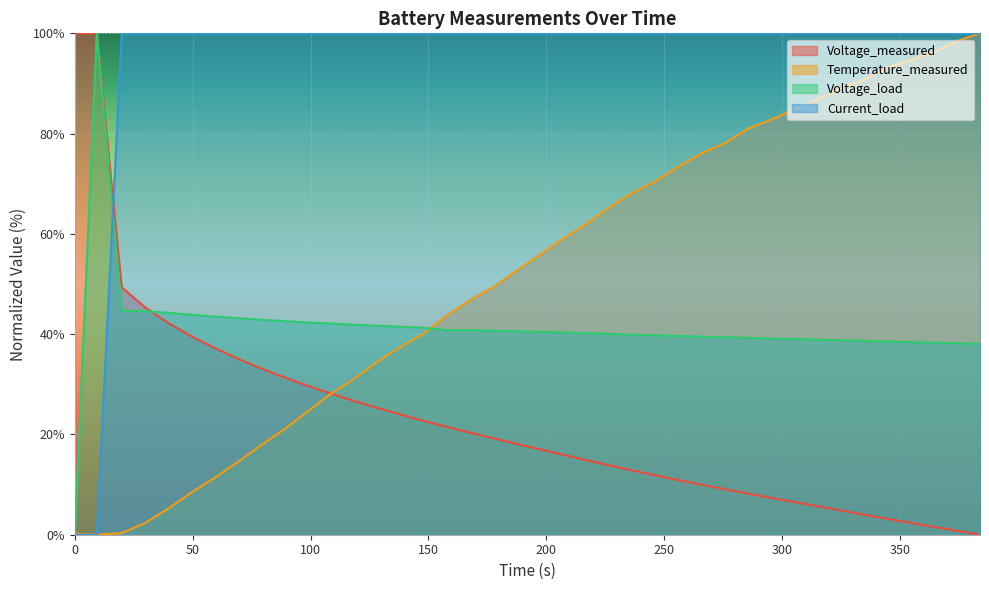

How many values in the Voltage_measured series exceed 18?

20